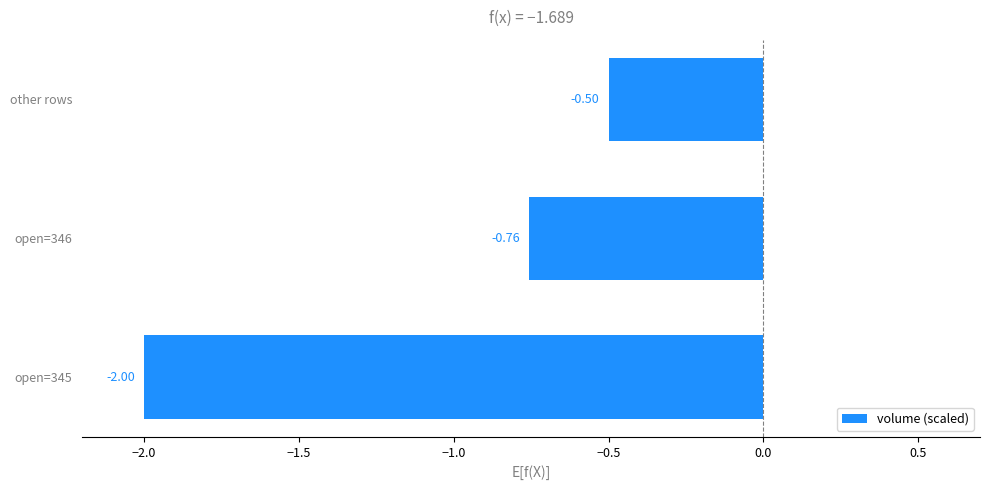

What is the difference between the maximum and minimum values?

1.5